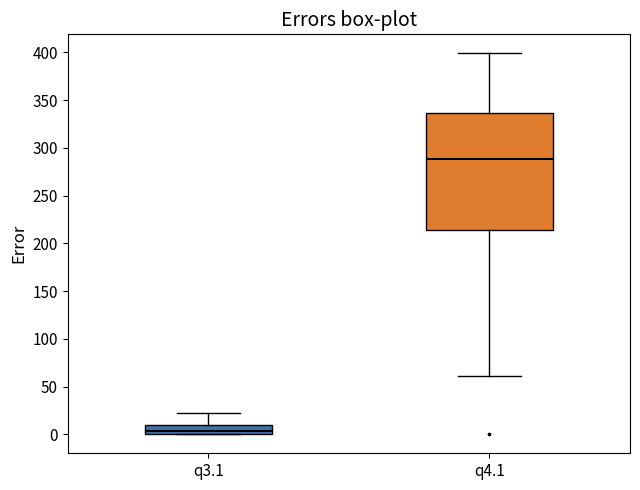

Which box's median line is the highest?

q4.1